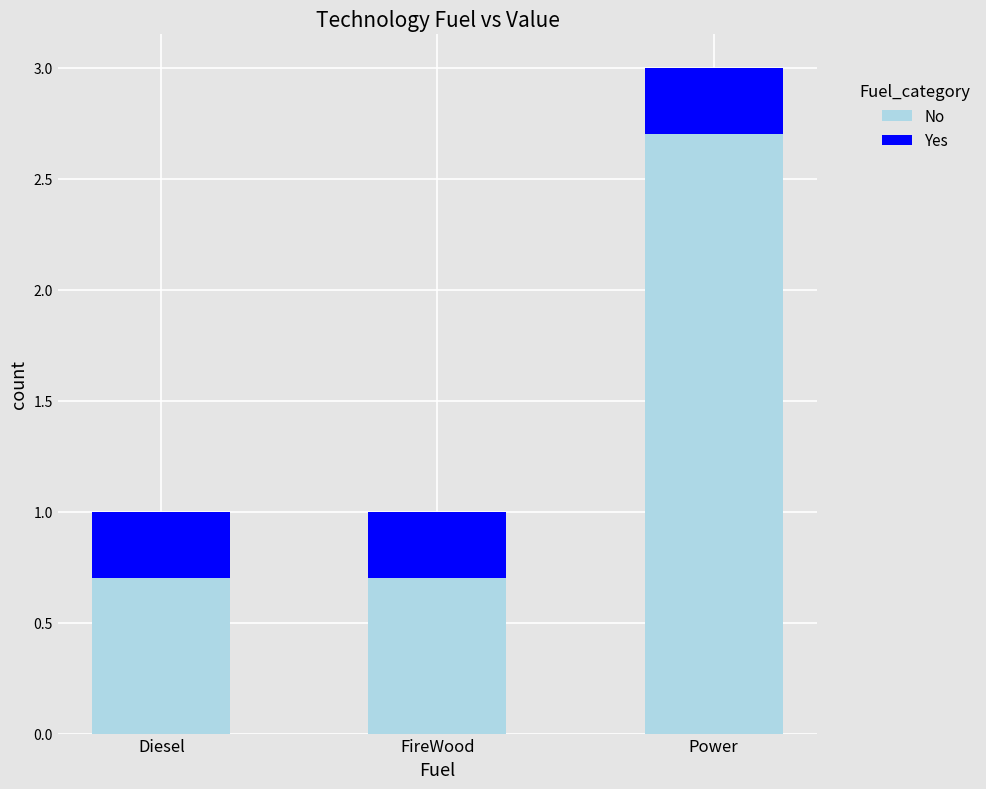

What is the difference between the maximum and minimum values in the No series?

2.0